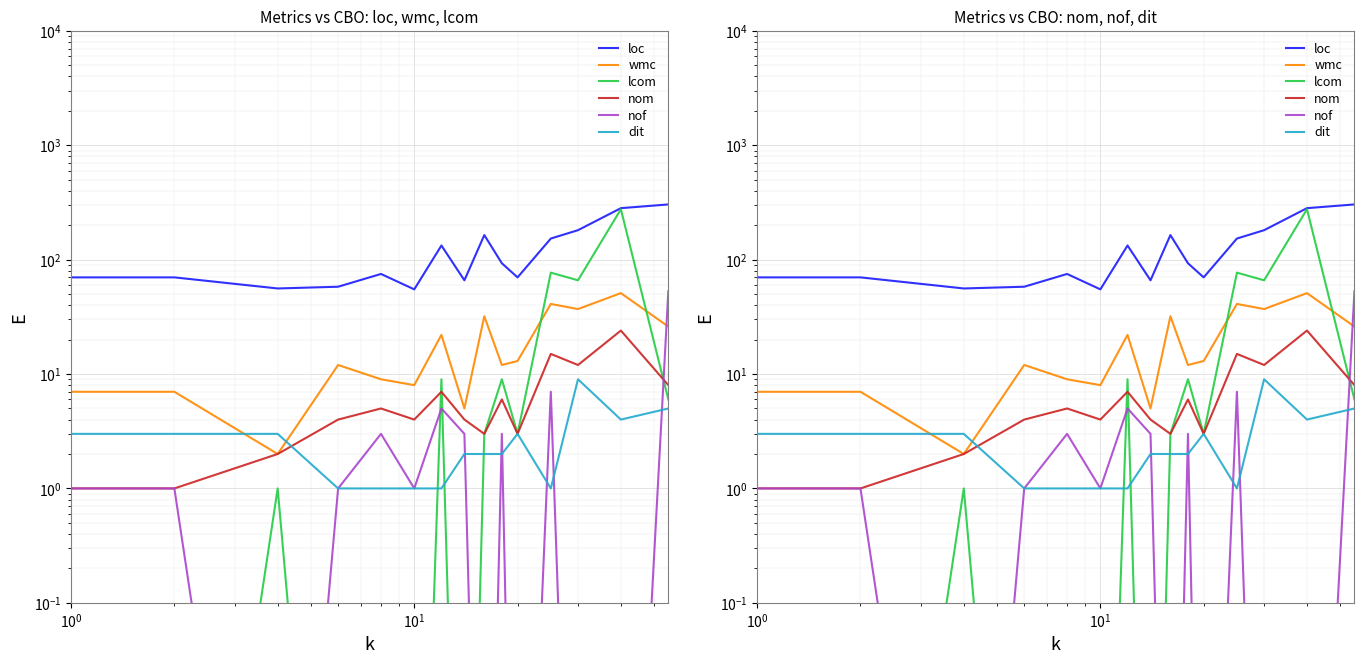

Does the chart display data point markers on the line(s)?

No